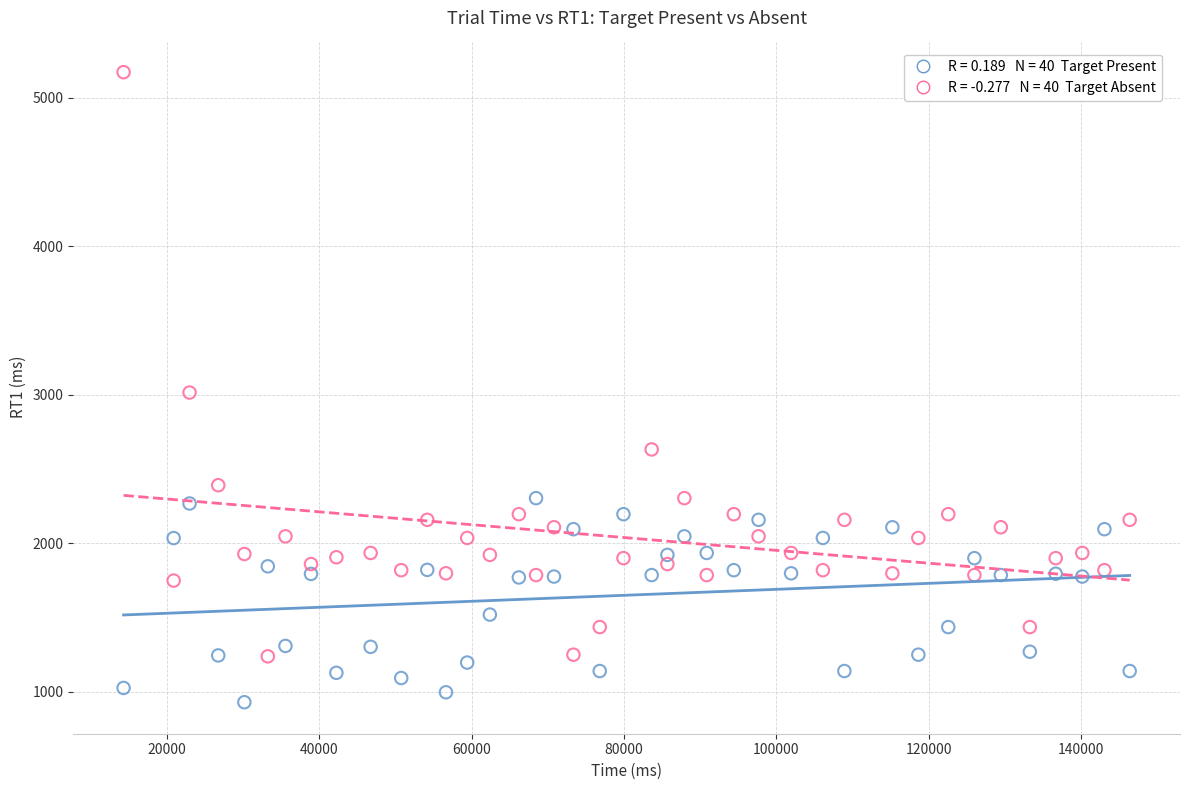

Across all data points, what is the range of X values (max minus min)?

132142